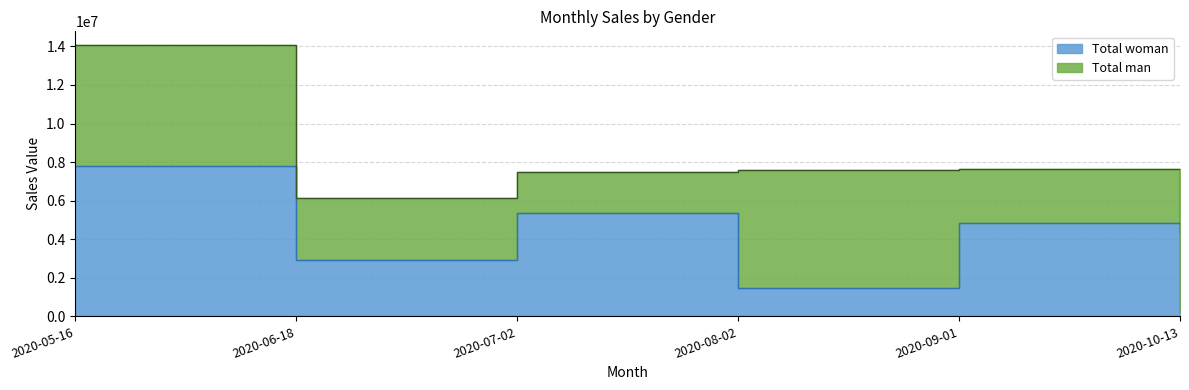

What is the change in value from 2020-06-18 to 2020-10-13?

-2733417.8